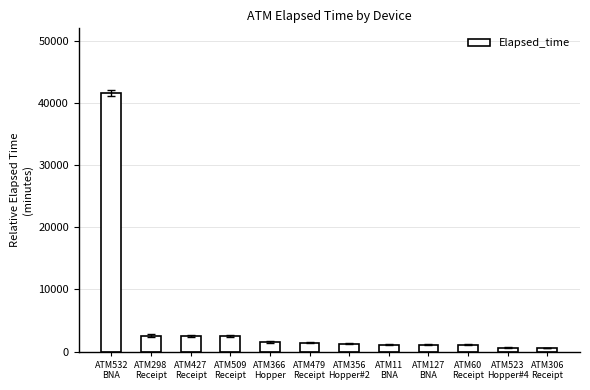

What is the maximum value shown in the chart?

41595